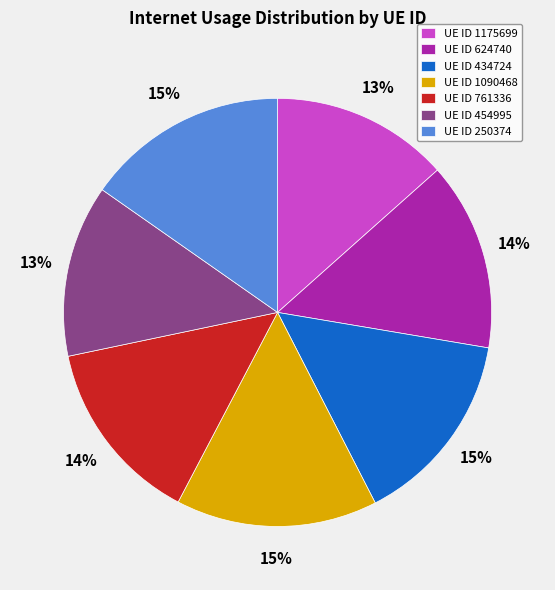

How many slices are in this pie chart?

7